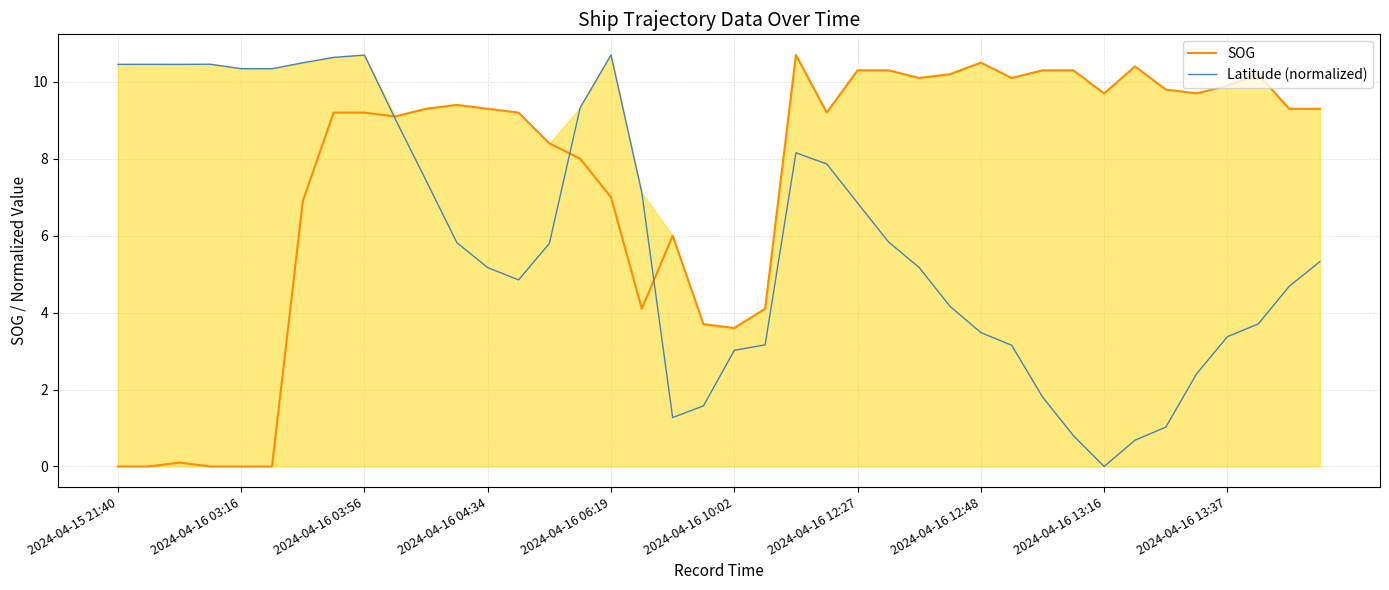

Where does the Latitude (normalized) series first go above 5?

2024-04-15 21:40